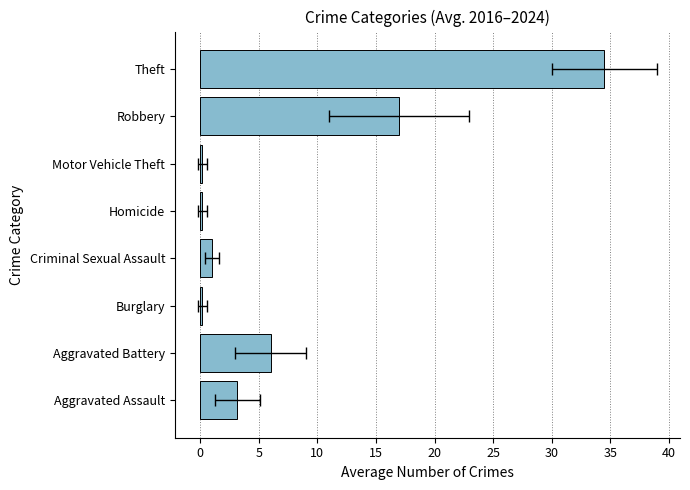

What is the average value?

7.8